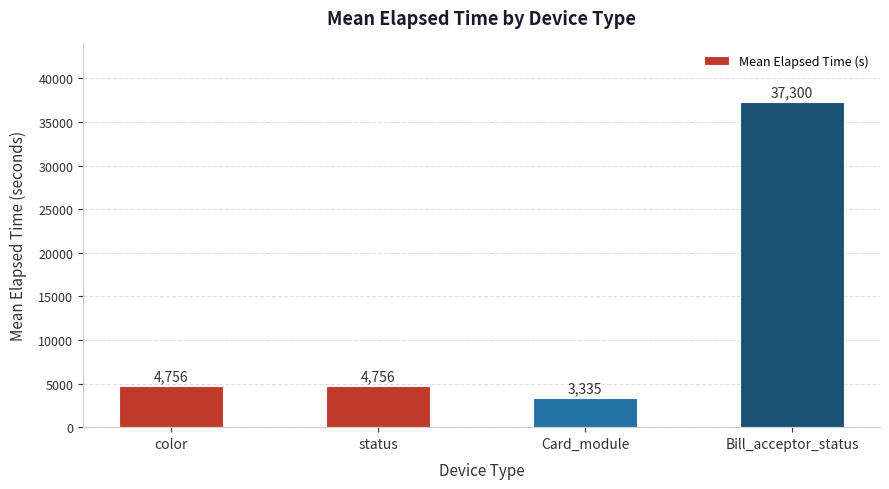

How many values are below 4756?

1